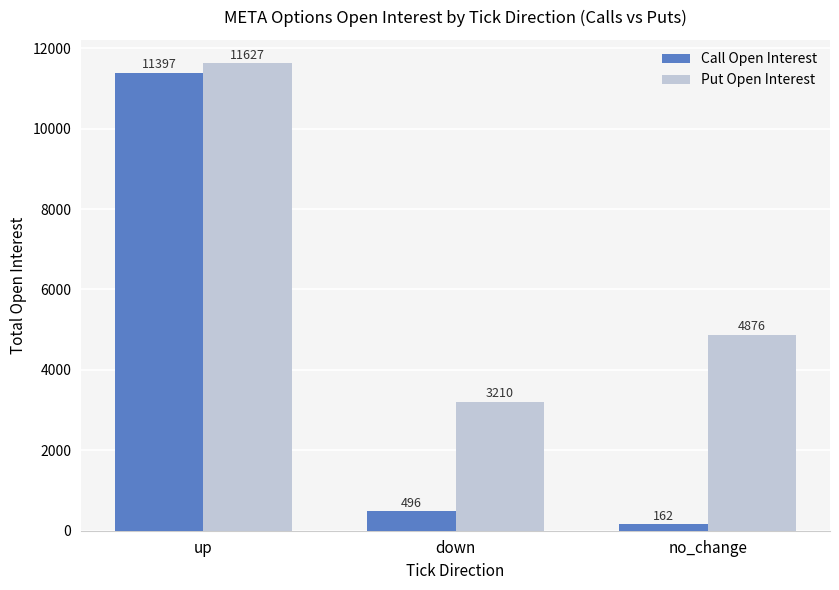

What is the sum of the Put Open Interest values at down and no_change?

8086